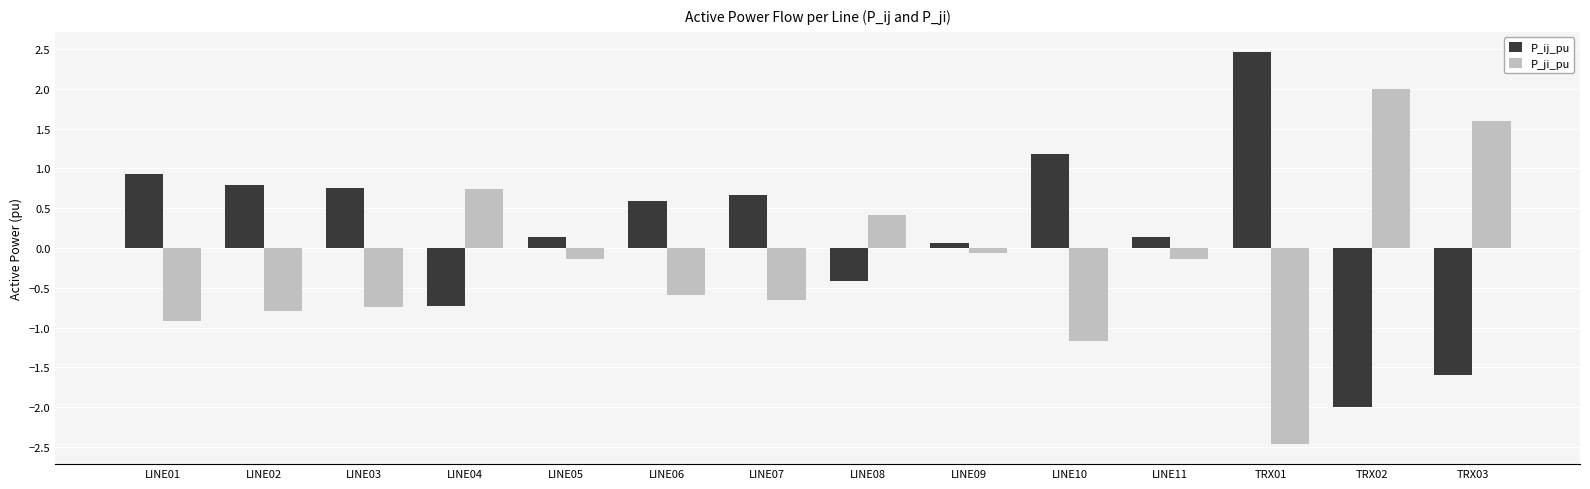

List the series in order of their overall mean, highest first.

P_ij_pu, P_ji_pu